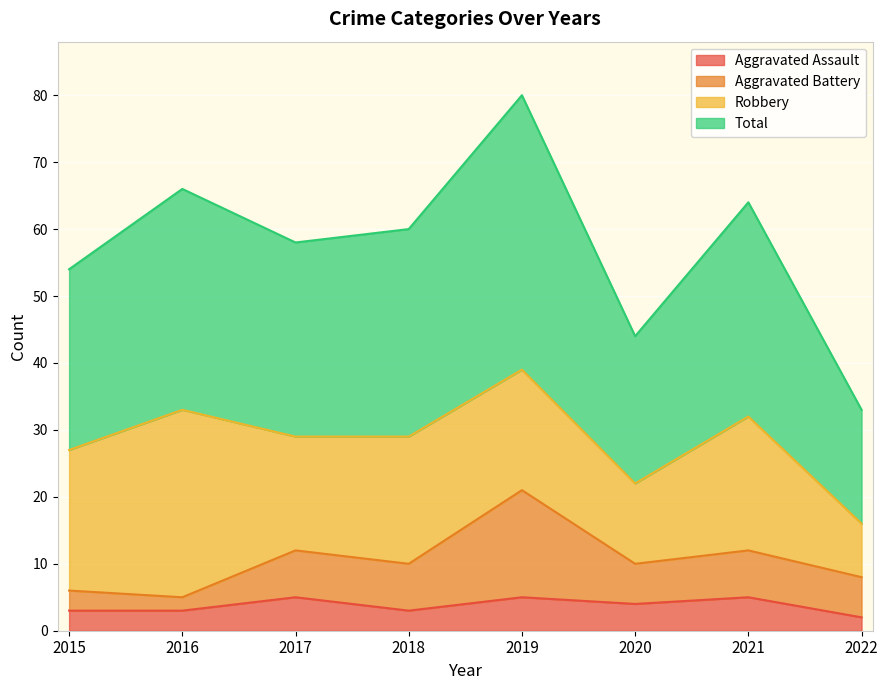

What is the highest value of the Aggravated Assault series?

5